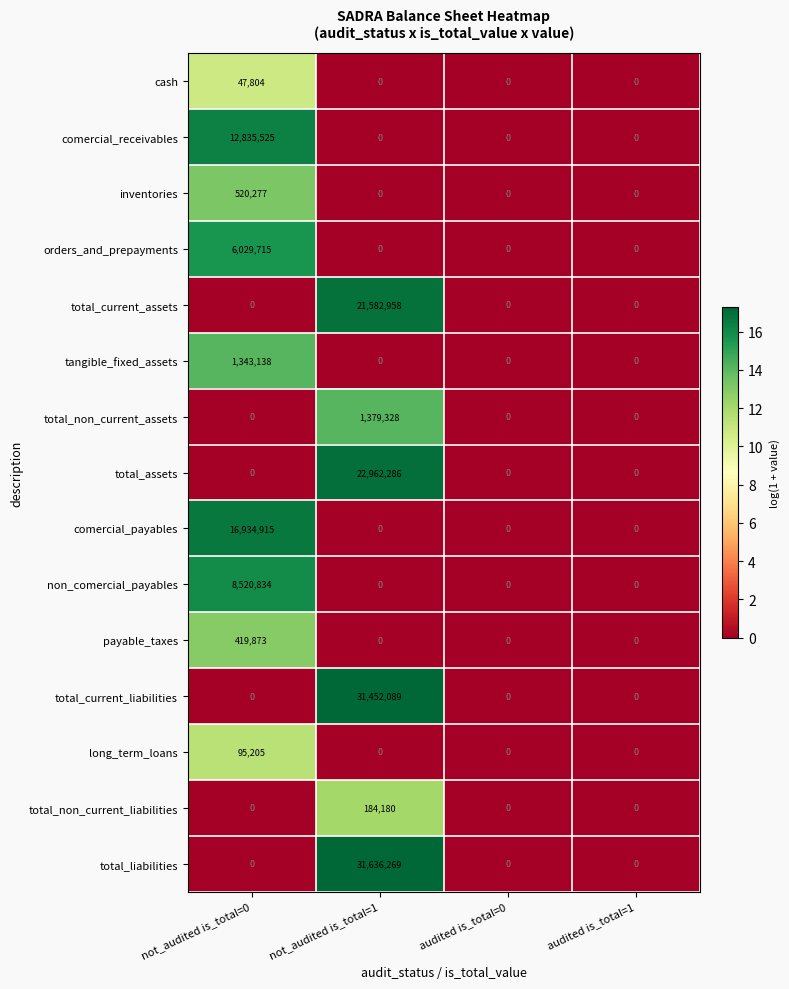

How many data points does each series have?

4